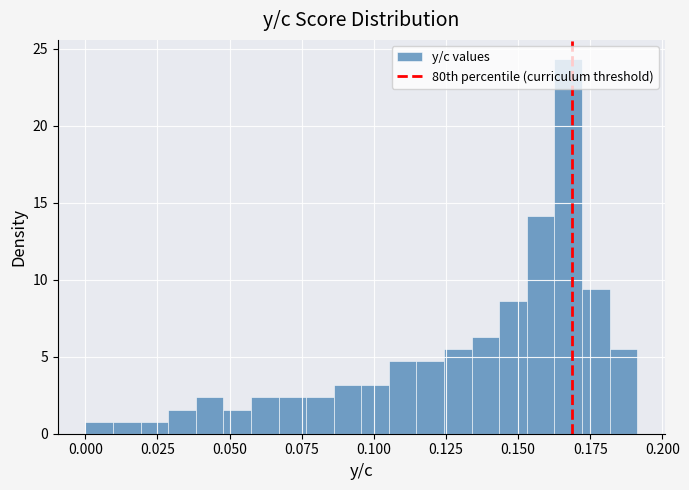

Read against the x-axis, roughly where is the centre of the tallest bar?

0.165